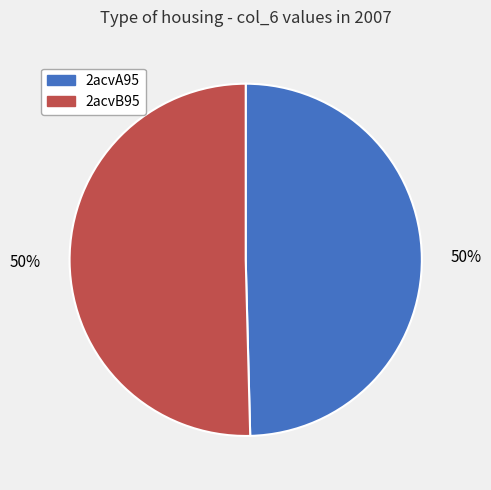

How many segments does this pie chart have?

2